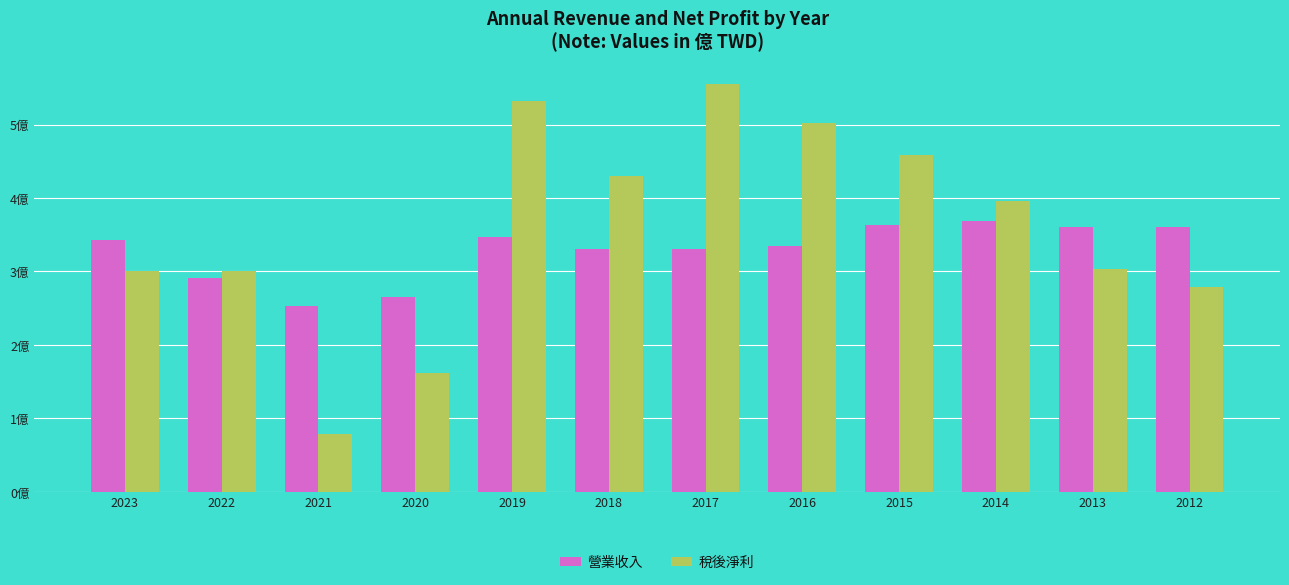

Reading right to left, list all the values displayed in this chart.

營業收入: 2012=3.6	2013=3.6	2014=3.7	2015=3.6	2016=3.4	2017=3.3	2018=3.3	2019=3.5	2020=2.6	2021=2.5	2022=2.9	2023=3.4
稅後淨利: 2012=2.8	2013=3.0	2014=4.0	2015=4.6	2016=5.0	2017=5.5	2018=4.3	2019=5.3	2020=1.6	2021=0.8	2022=3.0	2023=3.0